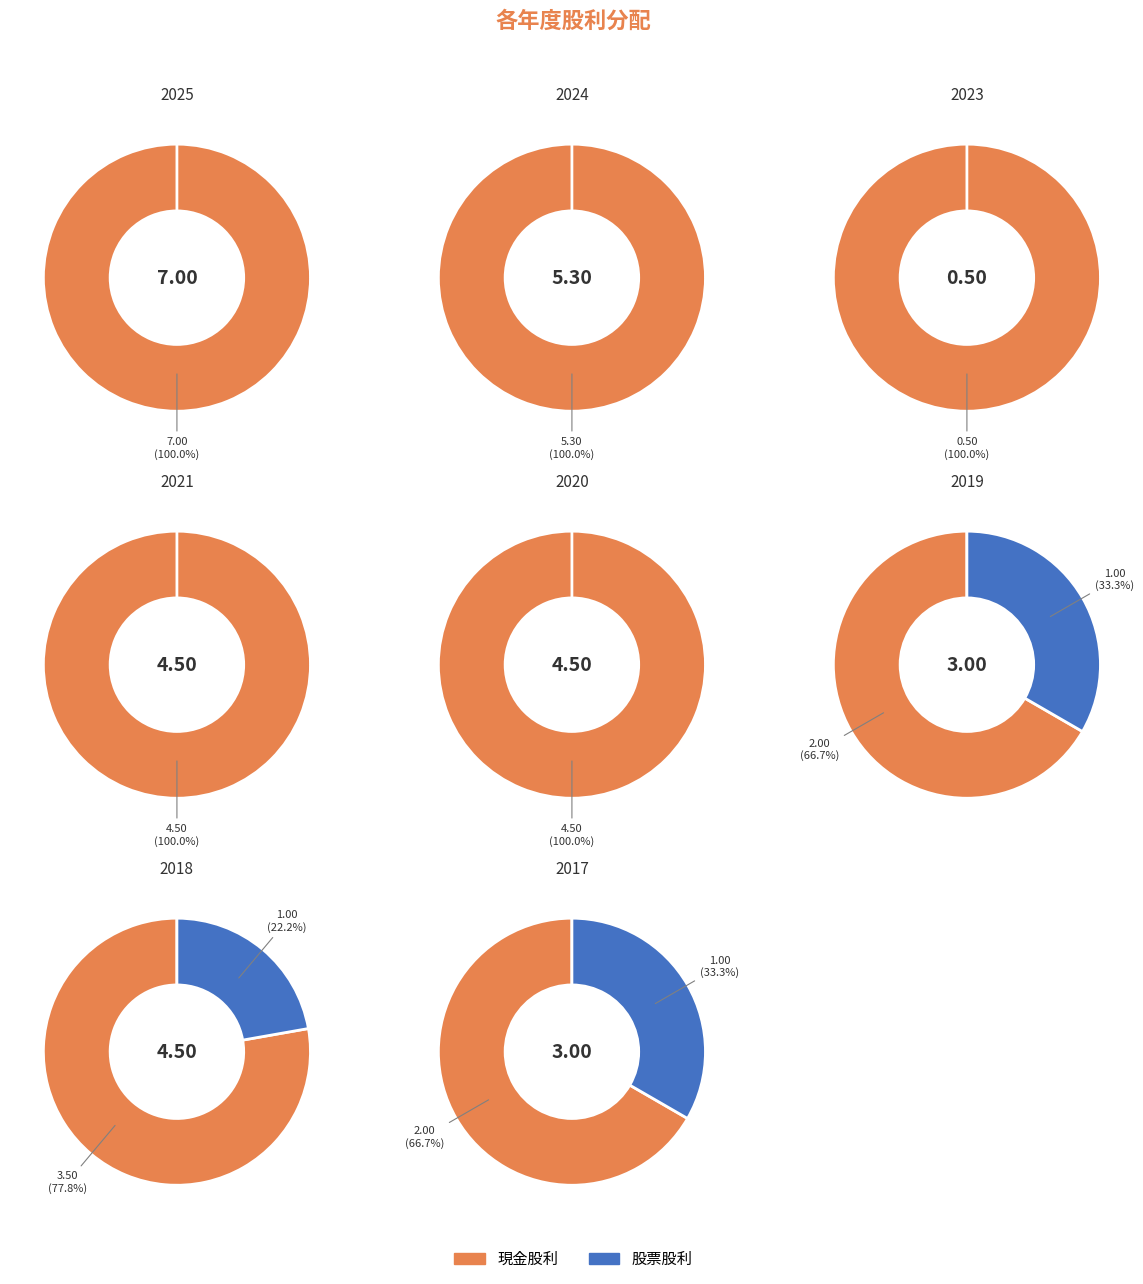

Do 2017 and 2025 together represent more than half of the pie?

No